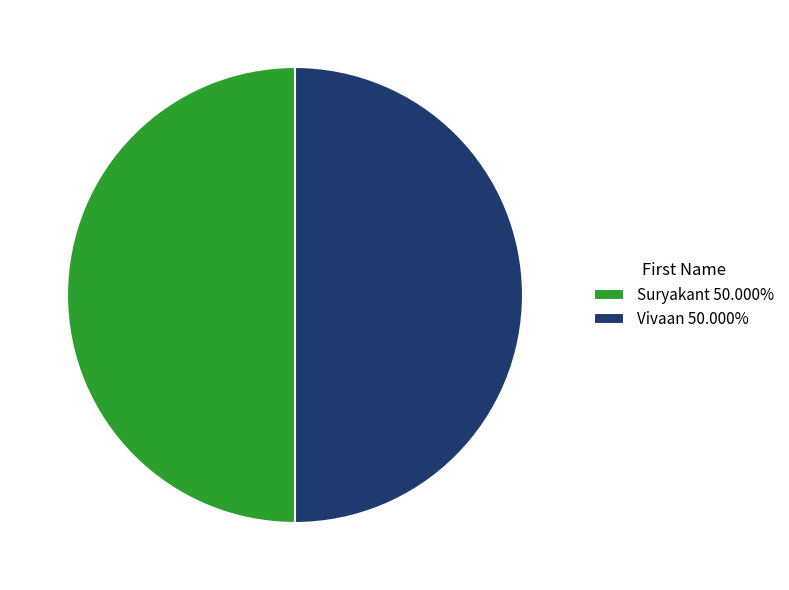

The Suryakant slice represents 63% of the pie. True or false?

False